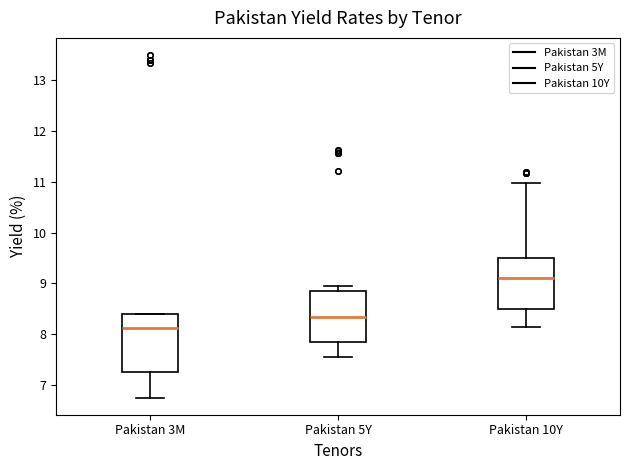

Which box has the highest median line?

Pakistan 10Y